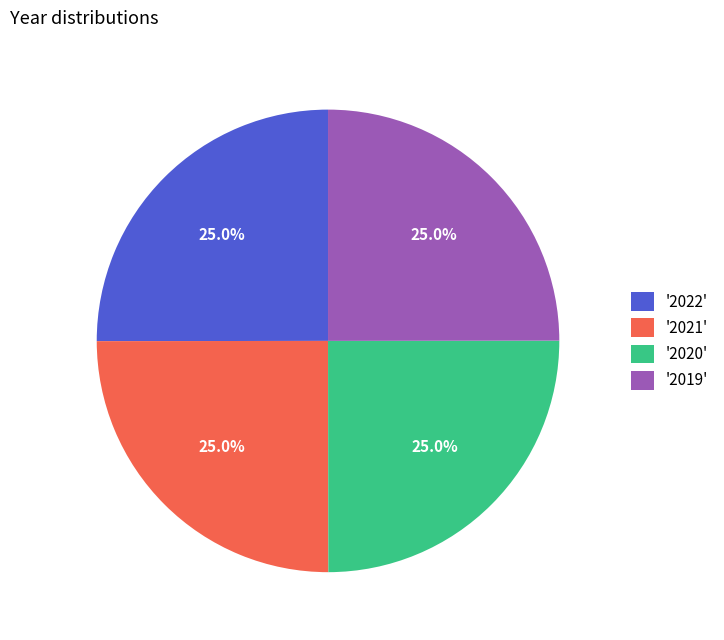

Does '2019' account for over 50% of the chart?

No